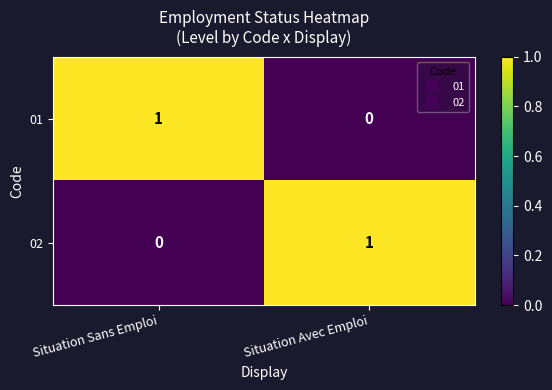

At how many categories does at least one series exceed 0?

2